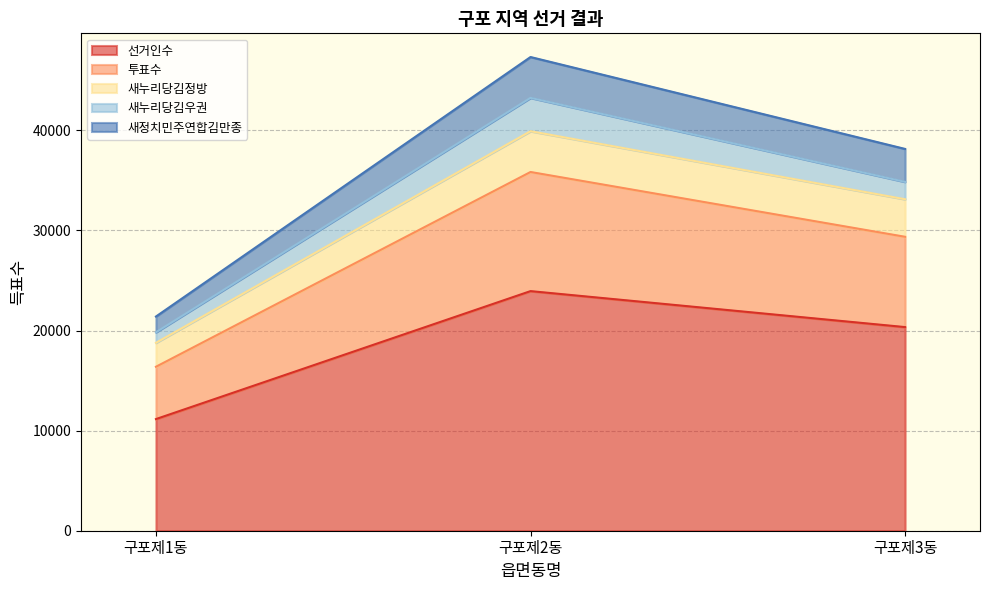

At which label does 새누리당김정방 first exceed 33122?

구포제2동